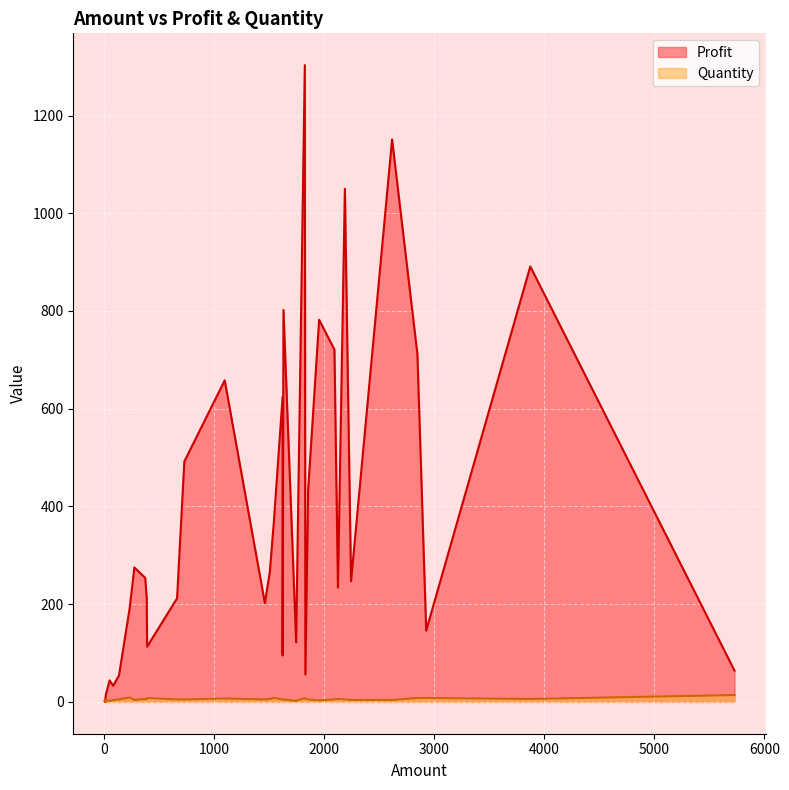

What is the label of the 27th point from the right?

729